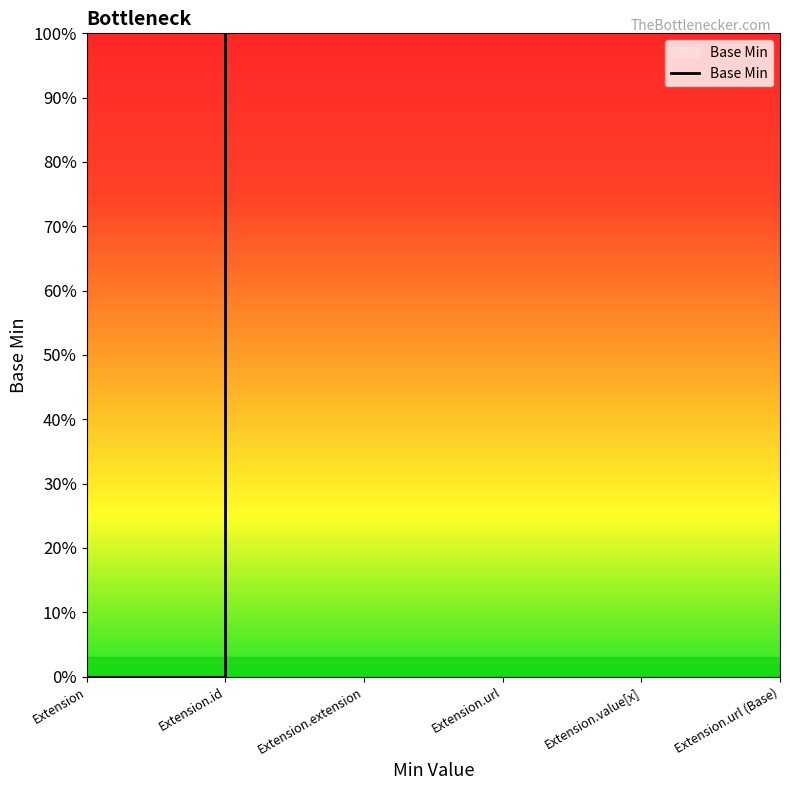

Is this an area chart (filled region under the line)?

No